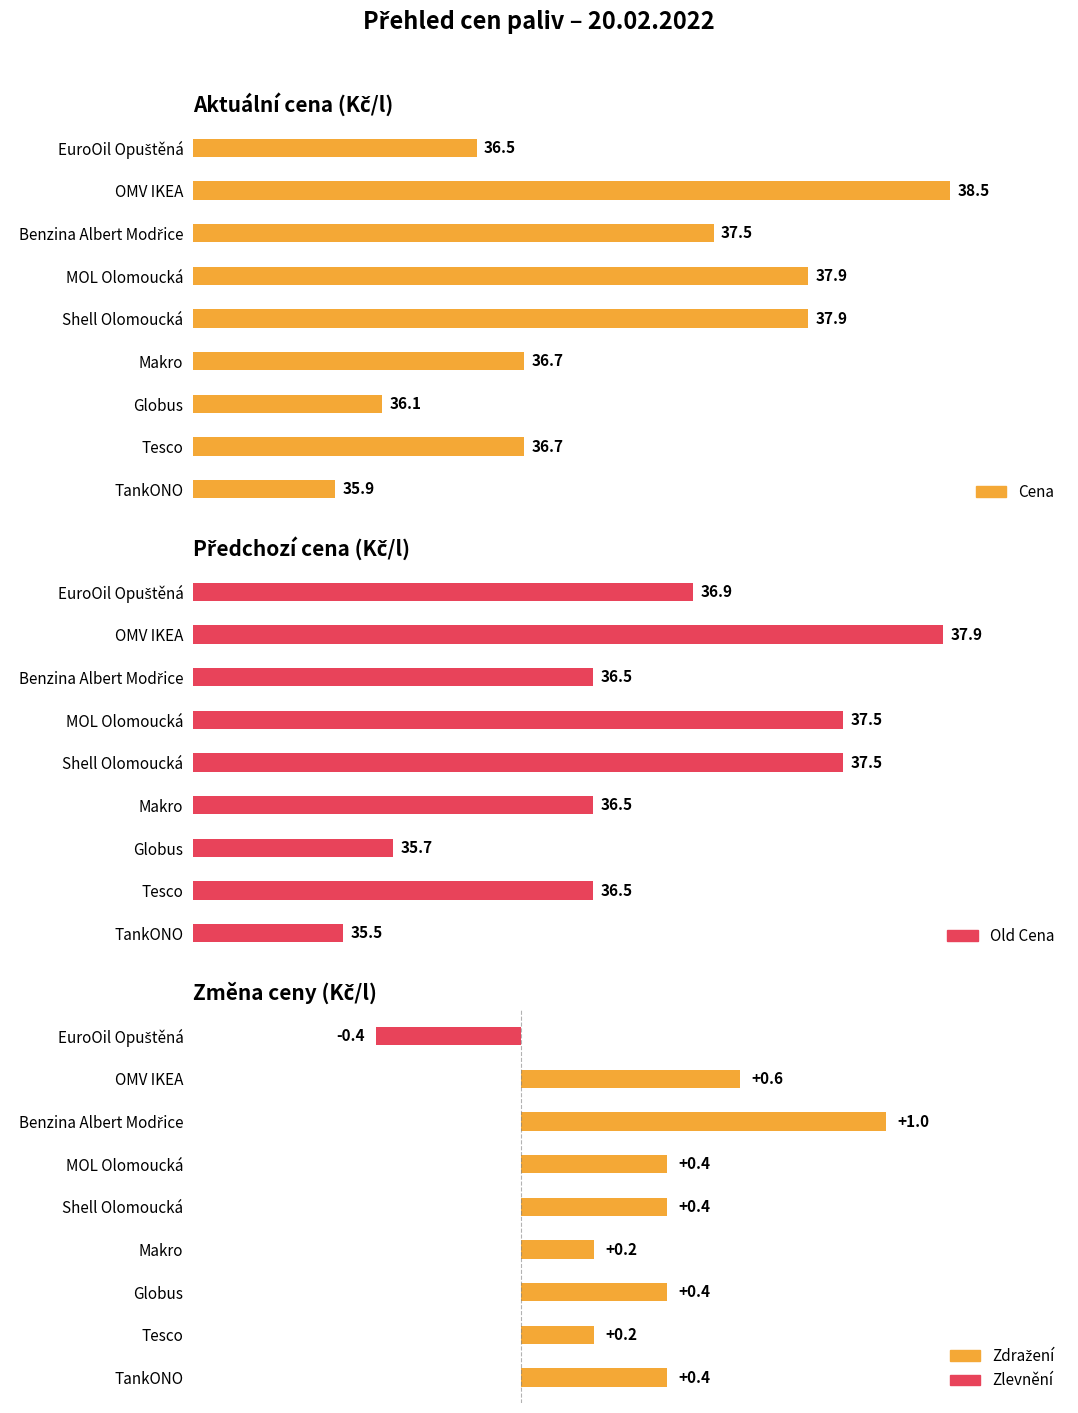

What is the minimum value for Delta Cena?

-0.4